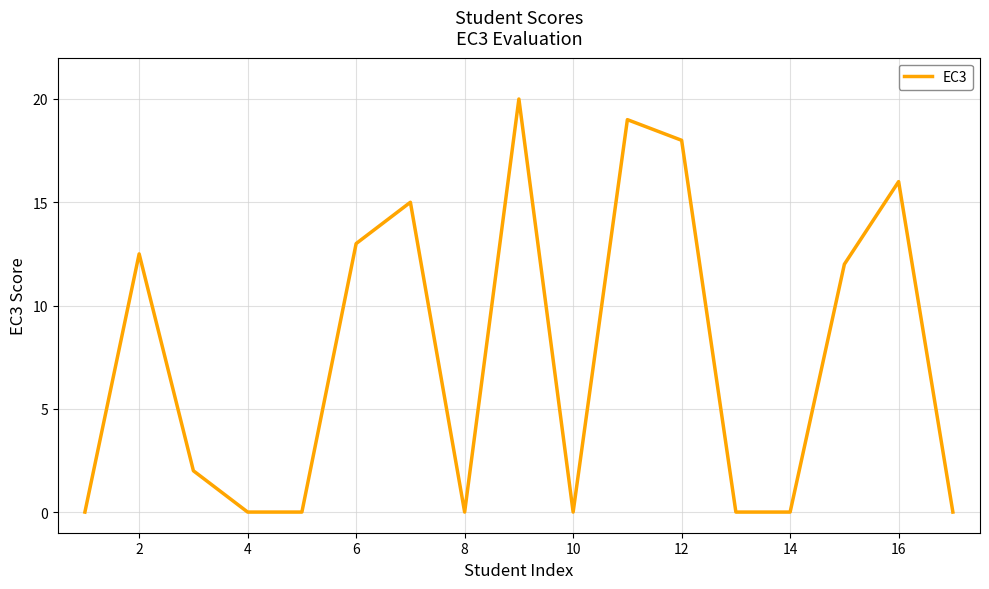

Reading right to left, what are all the values shown in this chart?

0.0	16.0	12.0	0.0	0.0	18.0	19.0	0.0	20.0	0.0	15.0	13.0	0.0	0.0	2.0	12.5	0.0